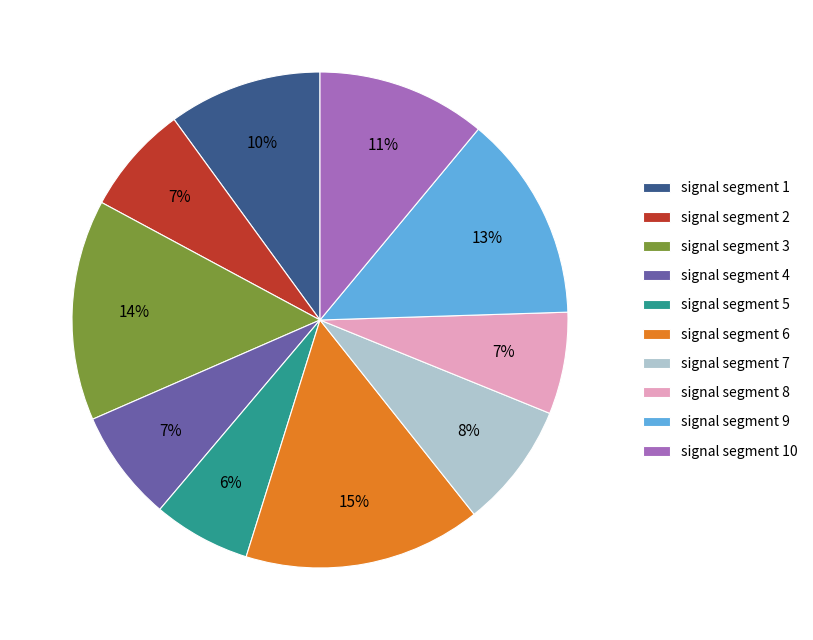

Which slice is the largest?

signal segment 6